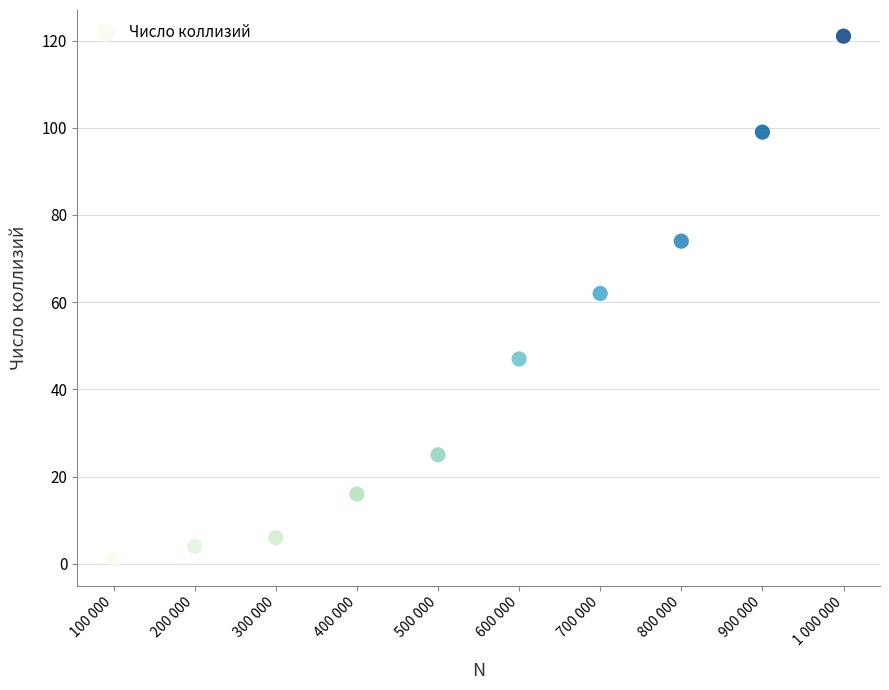

What is the range of Y values (max minus min)?

120